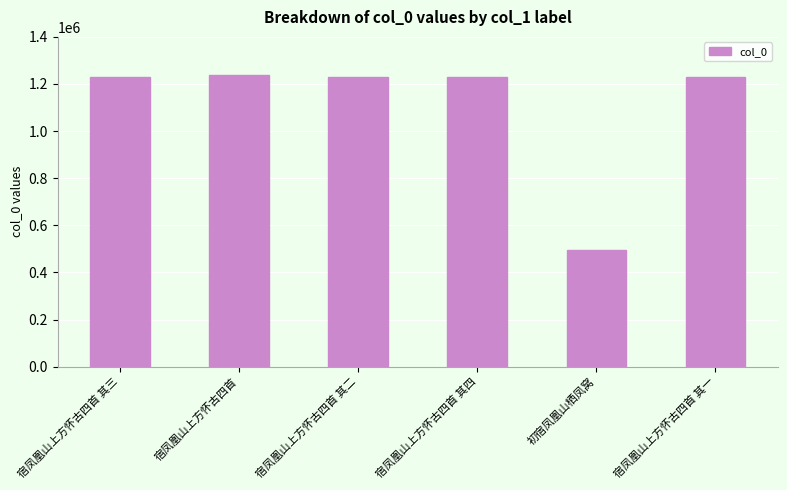

The value at 宿凤凰山上方怀古四首 is 574283. True or false?

False